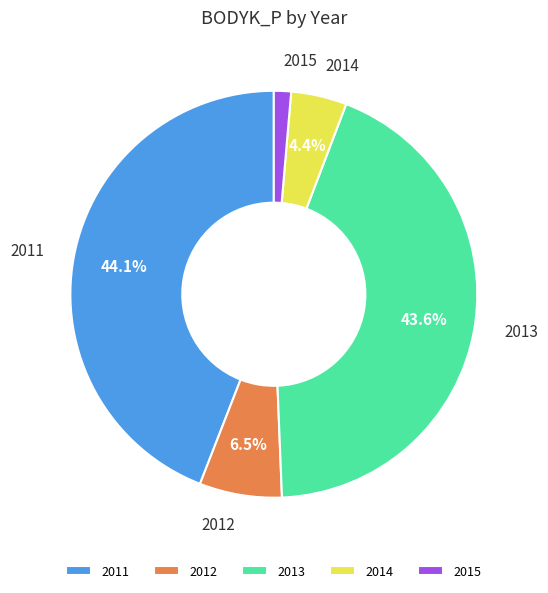

Which slice is the smallest?

2015